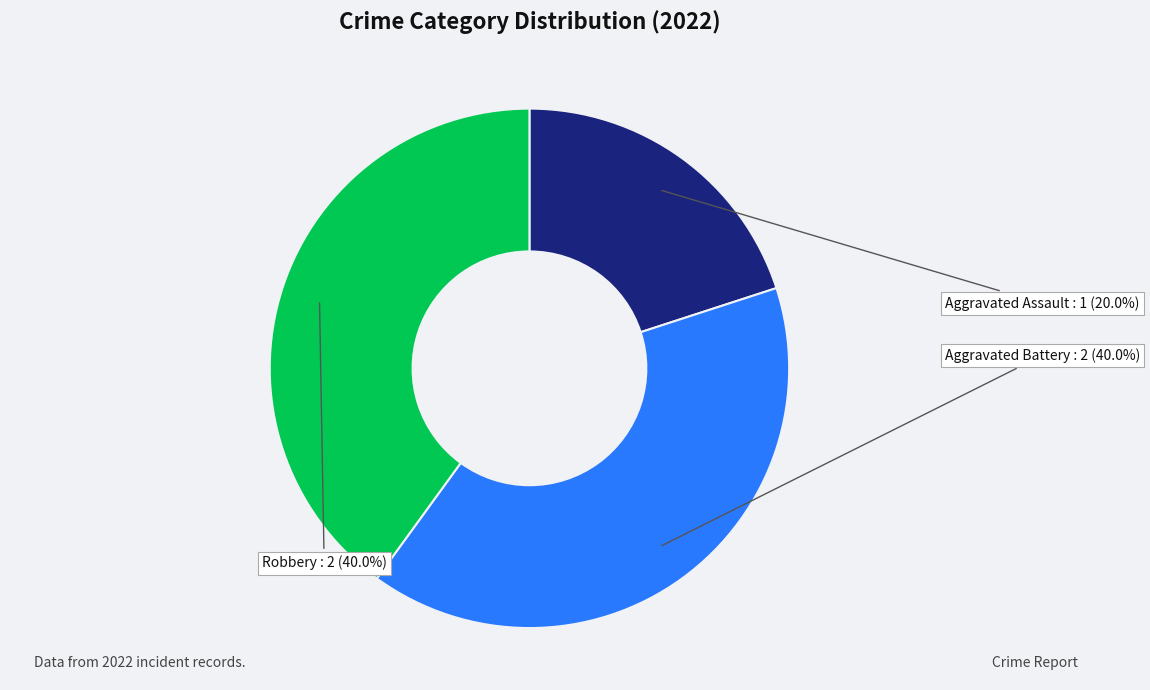

To the nearest percent, what is the combined percentage of Robbery and Aggravated Assault?

60%